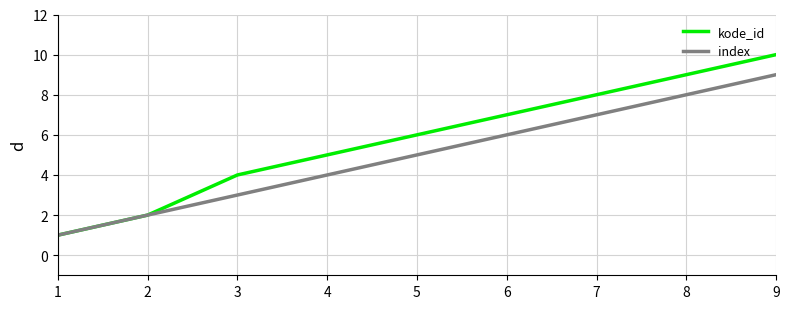

Rank the series by their maximum value, from lowest to highest.

index, kode_id